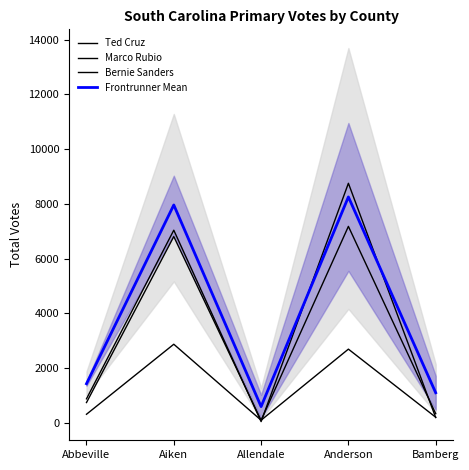

What value does the Ted Cruz series have at Aiken?

7036.0